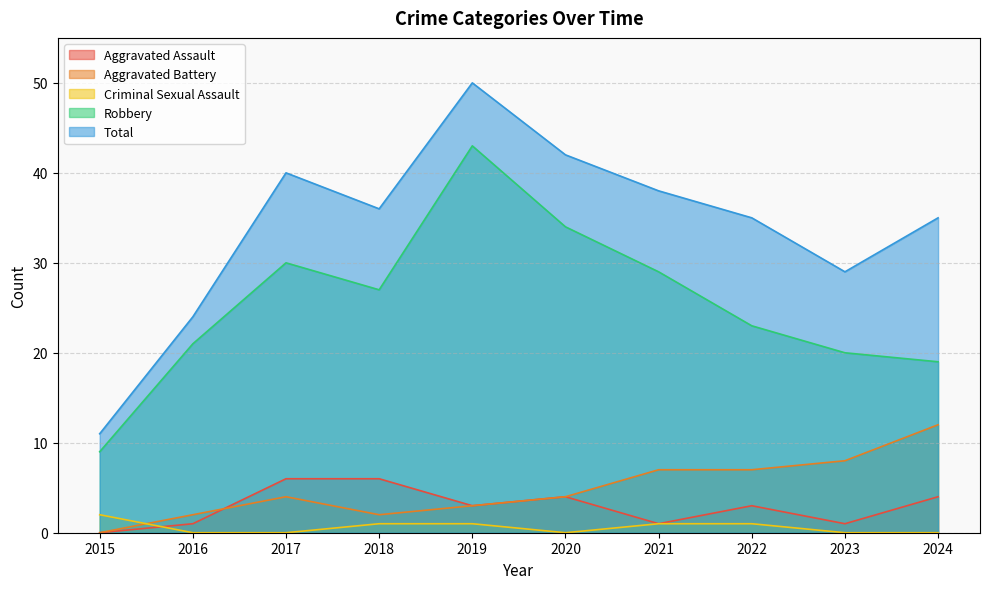

Is it true that Total equals 11 at 2021?

False